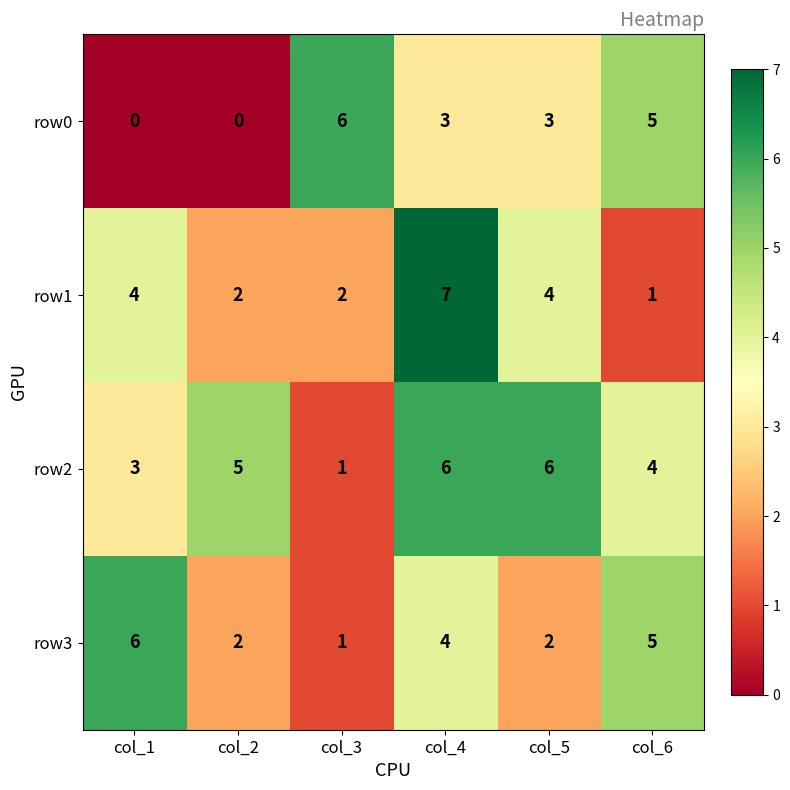

What is the difference between the highest and lowest values at col_4?

4